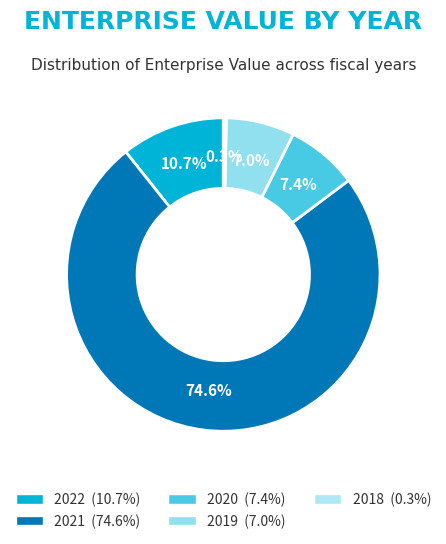

To the nearest percent, what is the difference between the largest and smallest slice percentages?

74%